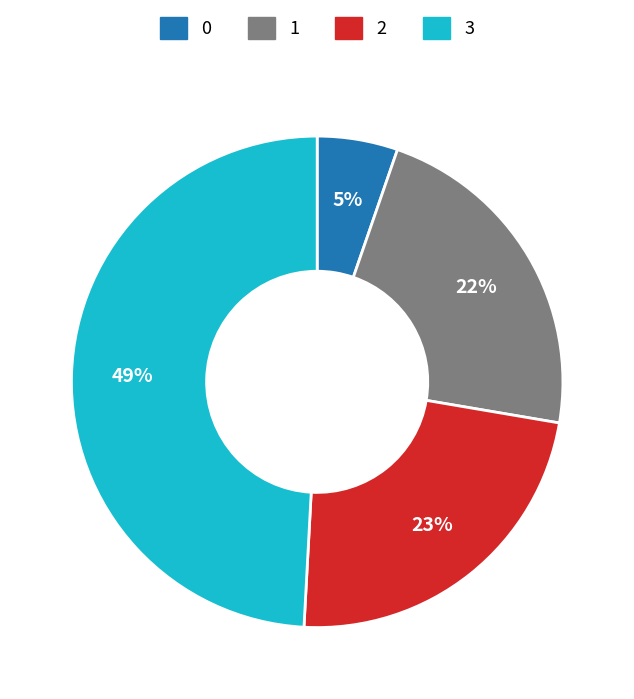

Is the sum of 3 and 2 greater than half?

Yes